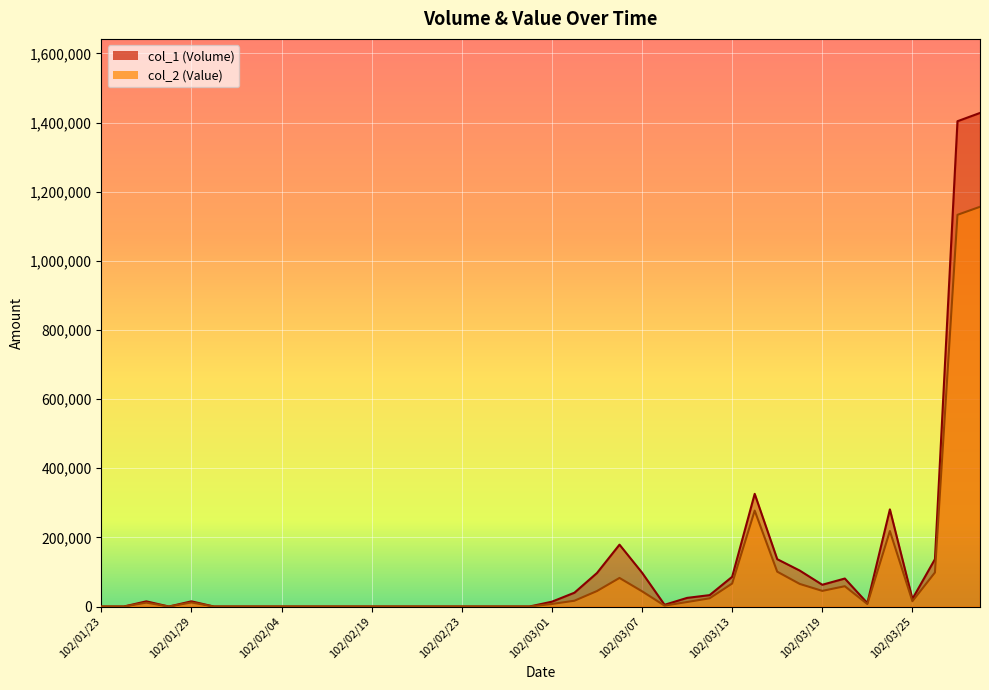

Reading left to right, transcribe all the data shown in this chart.

col_1 (Volume): 102/01/23=0	102/01/24=0	102/01/25=15000	102/01/28=0	102/01/29=15000	102/01/30=0	102/01/31=0	102/02/01=0	102/02/04=0	102/02/05=0	102/02/06=0	102/02/18=0	102/02/19=0	102/02/20=0	102/02/21=0	102/02/22=0	102/02/23=0	102/02/25=0	102/02/26=0	102/02/27=0	102/03/01=14000	102/03/04=40000	102/03/05=97000	102/03/06=179000	102/03/07=98000	102/03/08=5000	102/03/11=25000	102/03/12=33000	102/03/13=86000	102/03/14=326000	102/03/15=137000	102/03/18=104000	102/03/19=63000	102/03/20=81000	102/03/21=10000	102/03/22=281000	102/03/25=22000	102/03/26=137000	102/03/27=1404000	102/03/28=1428000
col_2 (Value): 102/01/23=0	102/01/24=0	102/01/25=11250	102/01/28=0	102/01/29=11750	102/01/30=0	102/01/31=0	102/02/01=0	102/02/04=0	102/02/05=0	102/02/06=0	102/02/18=0	102/02/19=0	102/02/20=0	102/02/21=0	102/02/22=0	102/02/23=0	102/02/25=0	102/02/26=0	102/02/27=0	102/03/01=7380	102/03/04=16800	102/03/05=44800	102/03/06=82690	102/03/07=44110	102/03/08=2600	102/03/11=13050	102/03/12=23760	102/03/13=66560	102/03/14=277470	102/03/15=100880	102/03/18=65370	102/03/19=45260	102/03/20=58760	102/03/21=7200	102/03/22=218420	102/03/25=15360	102/03/26=98470	102/03/27=1133210	102/03/28=1156460